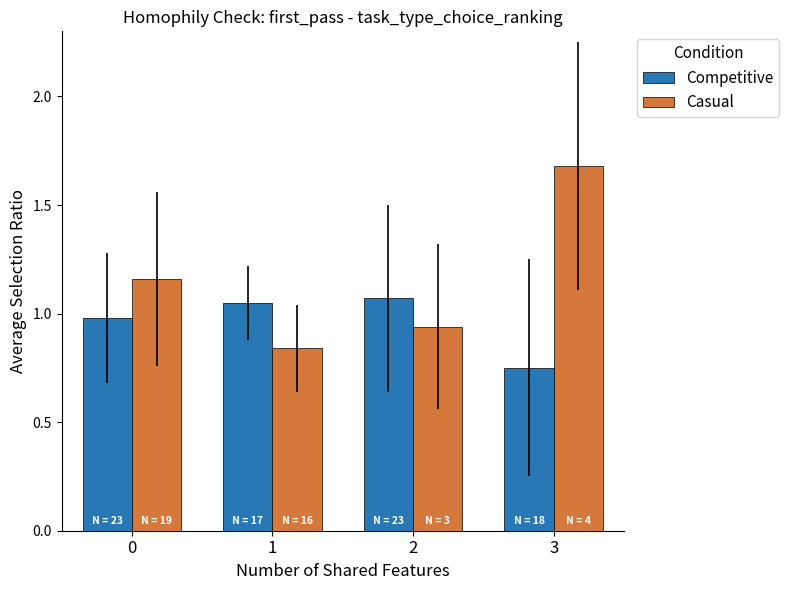

Which category has the lowest value in the Casual series?

1